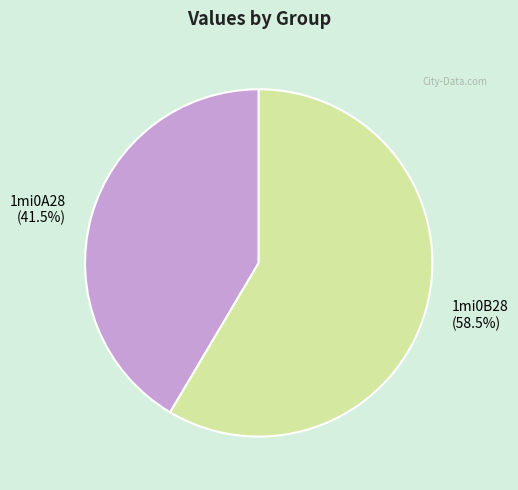

What is the ratio of the value at 1mi0A28 (41.5%) to the value at 1mi0B28 (58.5%)?

0.7